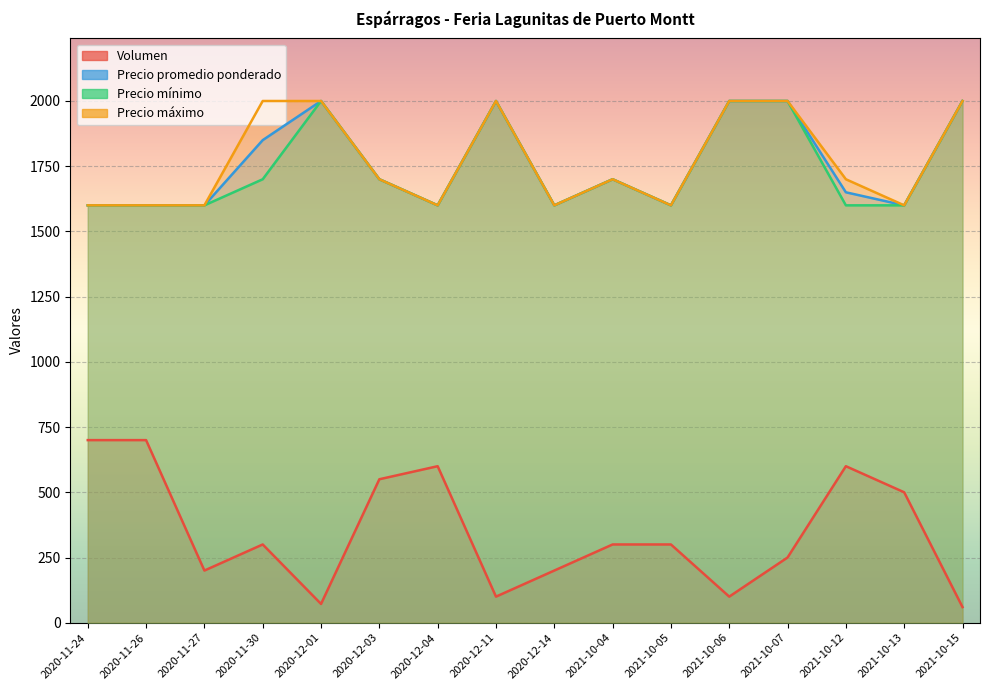

How many interior local peaks does the Precio promedio ponderado series have?

3